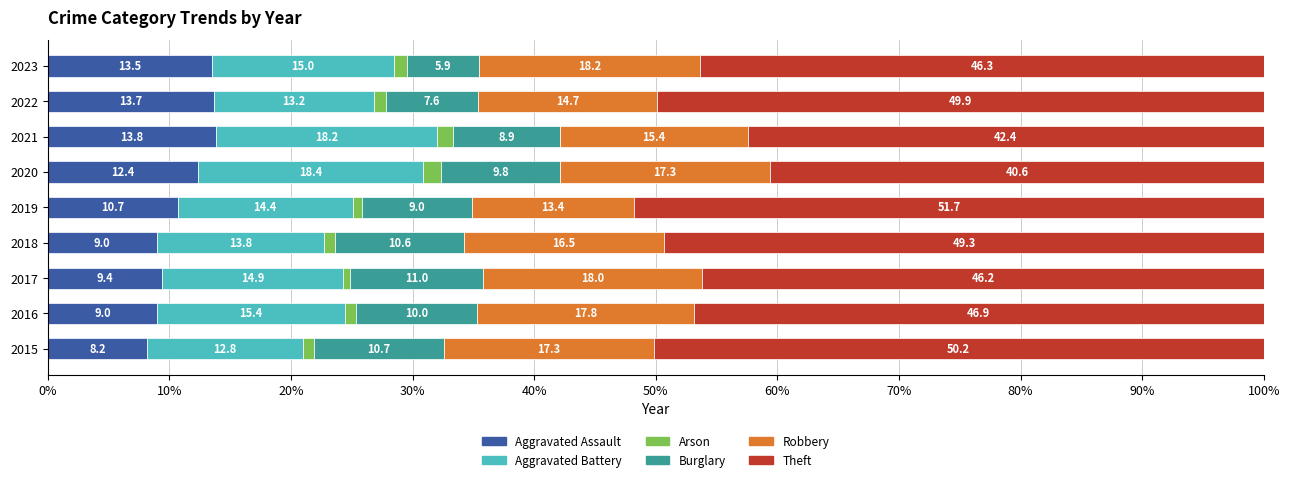

Where is Aggravated Assault nearest to the value 10?

2017